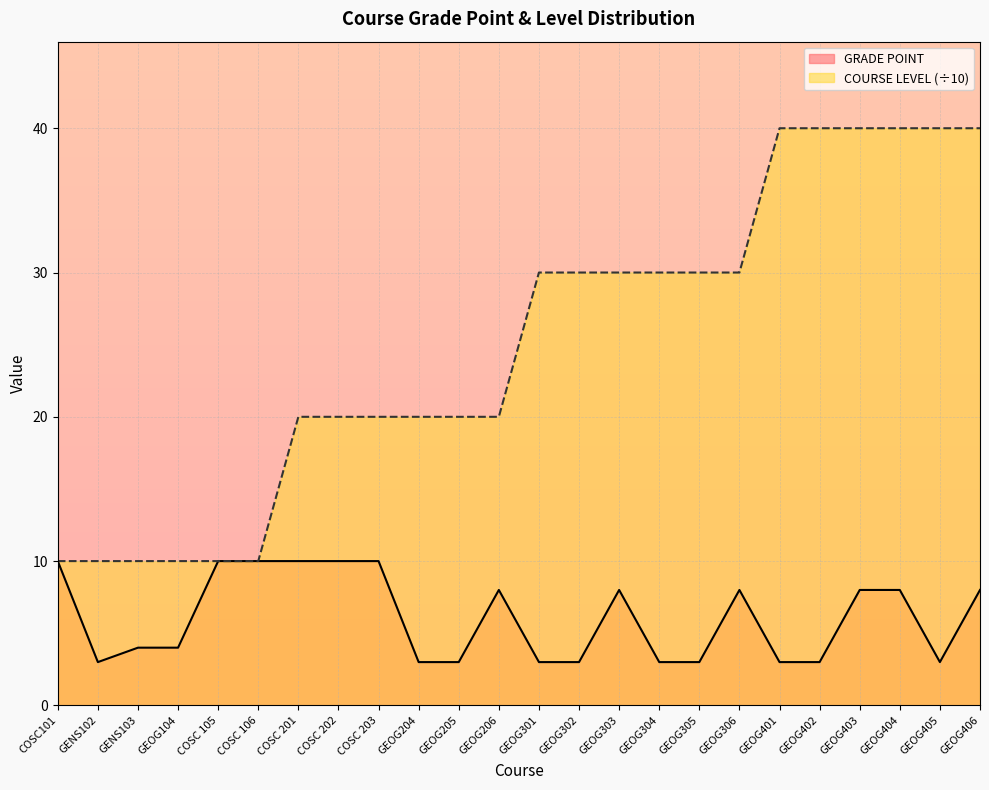

List the series in order of their peak value, highest first.

COURSE LEVEL (÷10), GRADE POINT